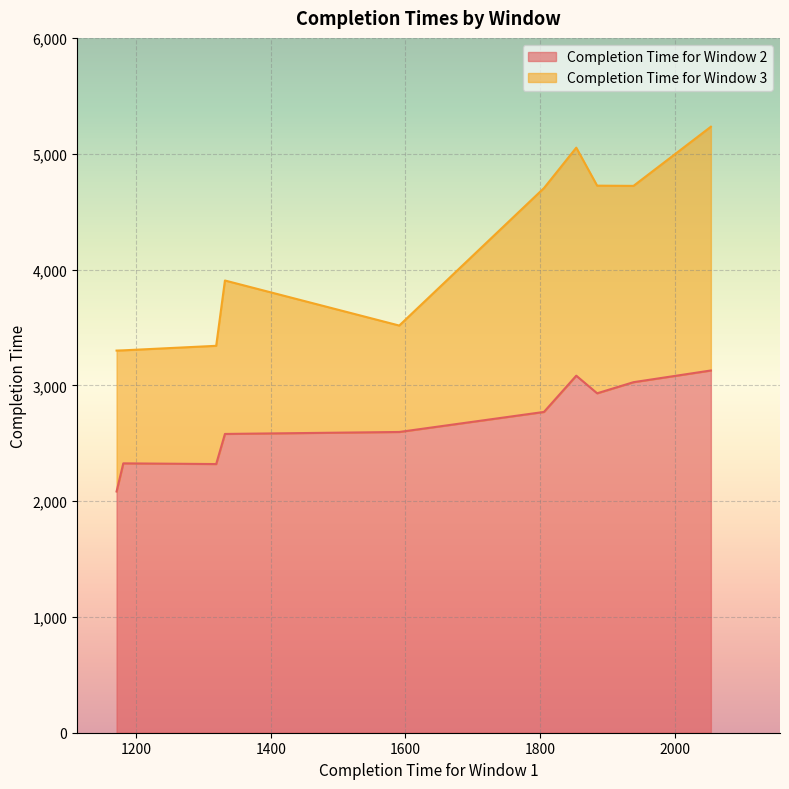

Where is Completion Time for Window 3 nearest to the value 4266?

1332